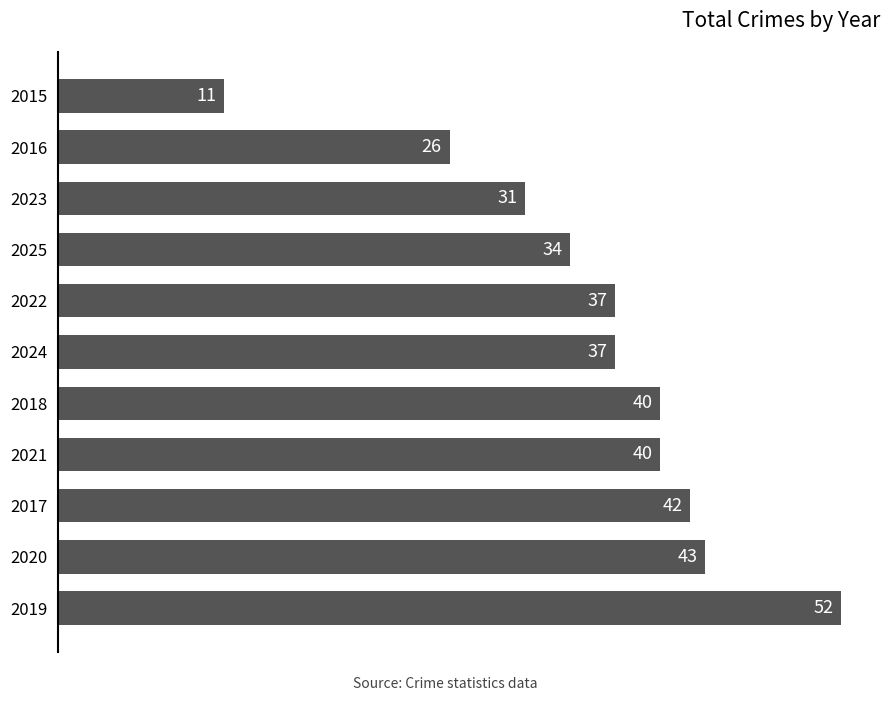

Reading top to bottom, extract all data points from this chart.

2015=11	2016=26	2023=31	2025=34	2022=37	2024=37	2018=40	2021=40	2017=42	2020=43	2019=52